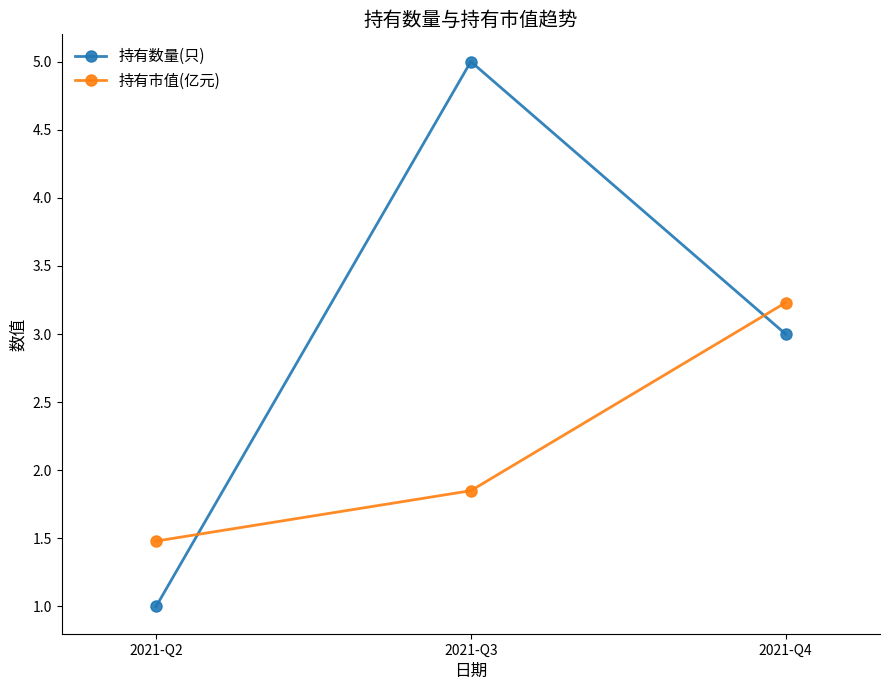

Is the value of 持有市值(亿元) at 2021-Q4 greater than the value of 持有数量(只) at 2021-Q3?

No